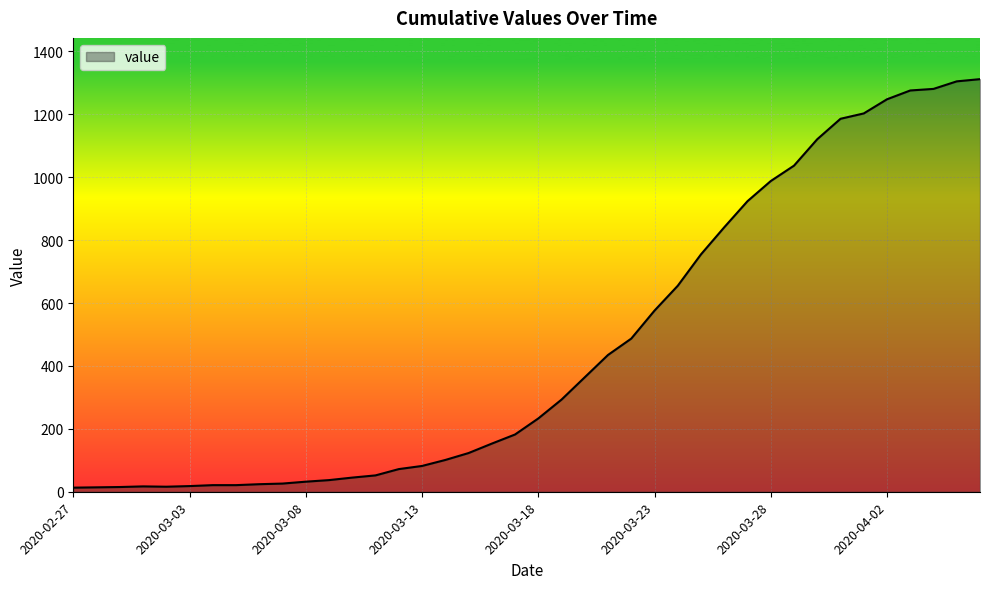

Does the chart display data point markers on the line(s)?

No